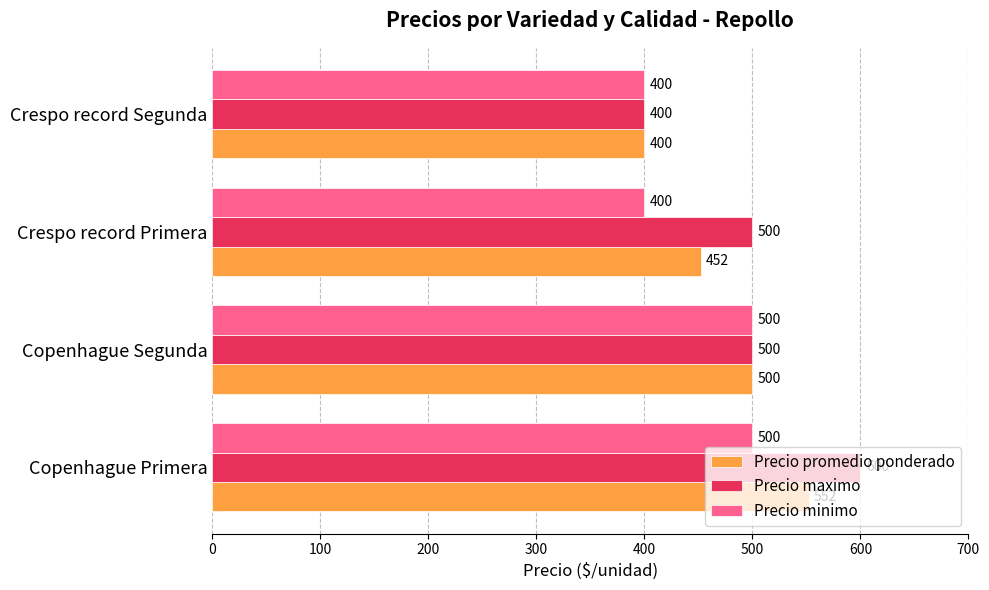

How many Precio maximo values are between 500 and 600?

3